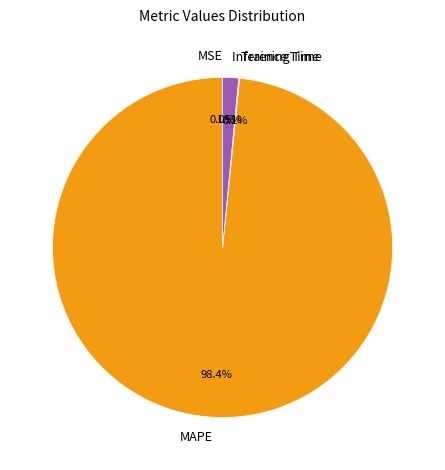

Is MAPE the majority of the pie?

Yes